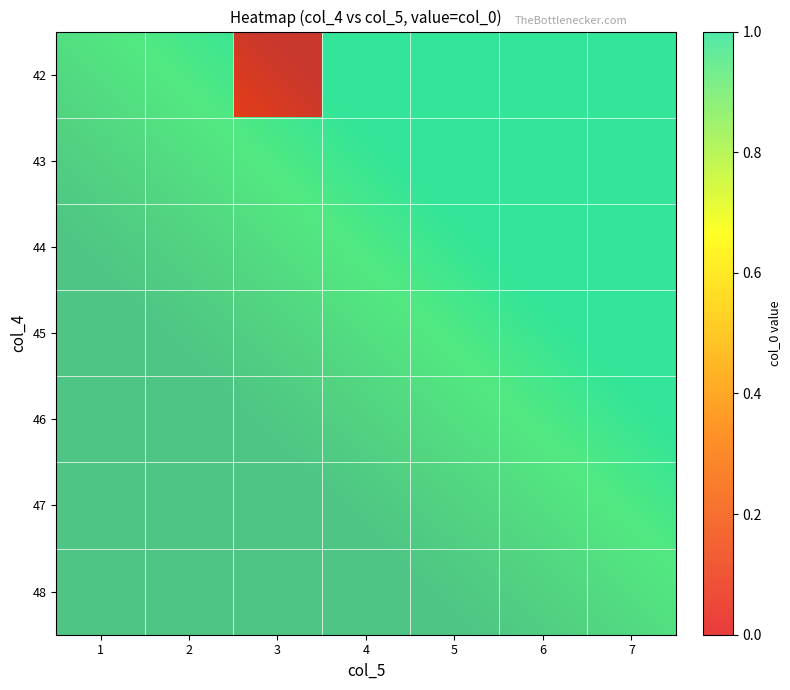

Reading left to right, transcribe all the data shown in this chart.

row_0: 1	1	0	1	1	1	1
row_1: 1	1	1	1	1	1	1
row_2: 1	1	1	1	1	1	1
row_3: 1	1	1	1	1	1	1
row_4: 1	1	1	1	1	1	1
row_5: 1	1	1	1	1	1	1
row_6: 1	1	1	1	1	1	1